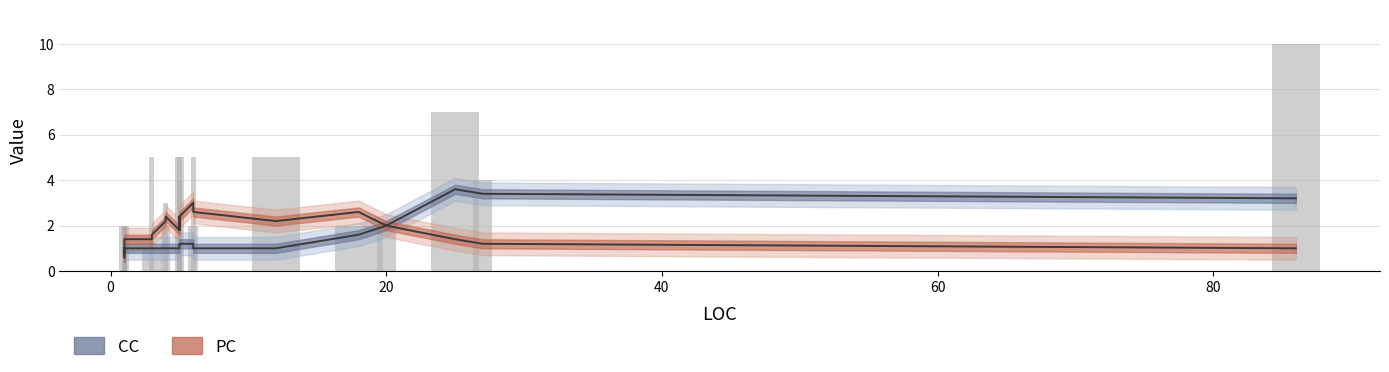

What is the value of the PC bar at the 9th from the left?

1